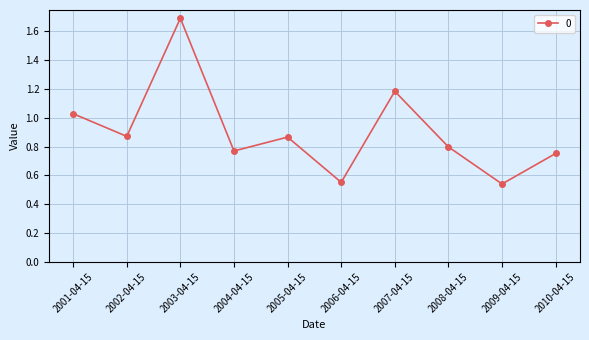

What is the change in value from 2005-04-15 to 2008-04-15?

-0.1